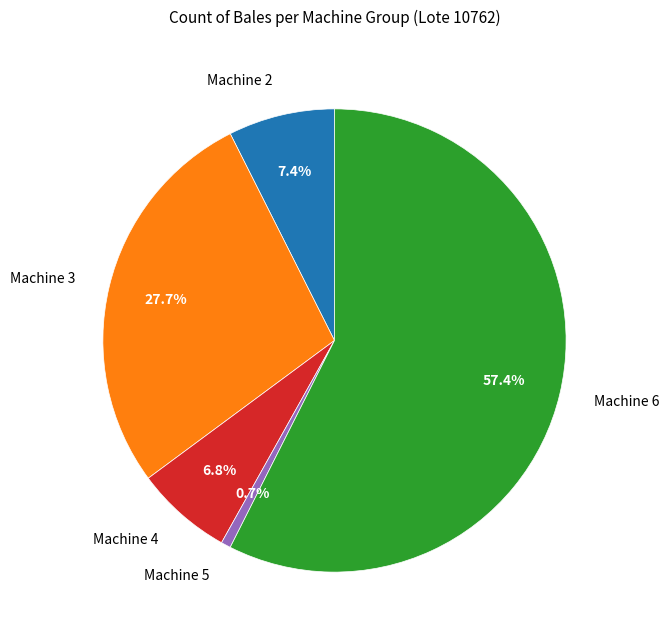

To the nearest percent, what is the difference between the largest and smallest slice percentages?

57%